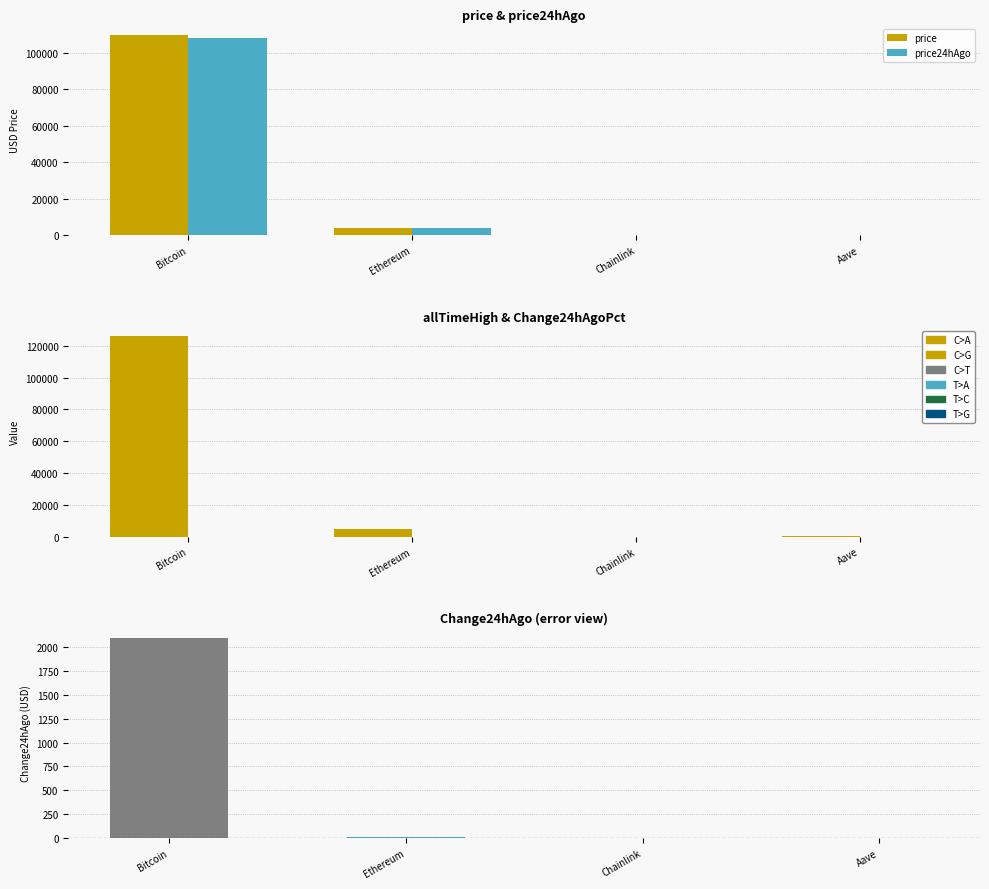

Is the value of Change24hAgoPct at Chainlink greater than the value of allTimeHigh at Bitcoin?

No